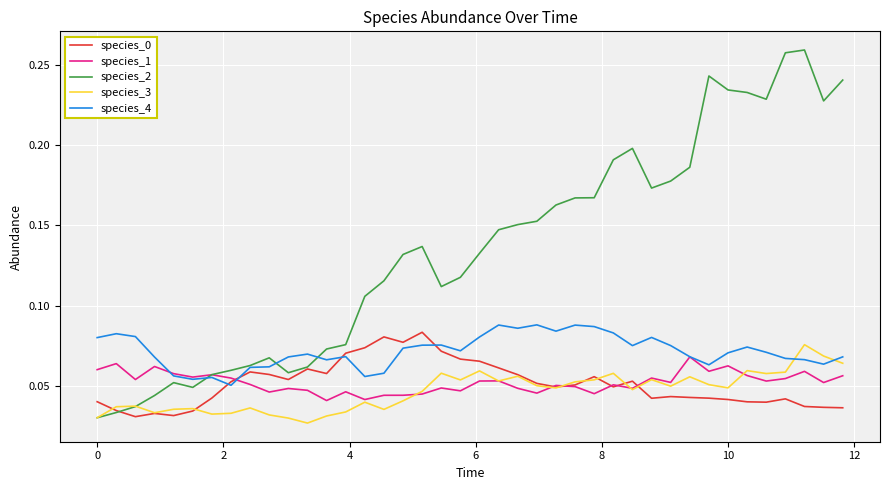

Which series has the largest total across all categories?

species_2